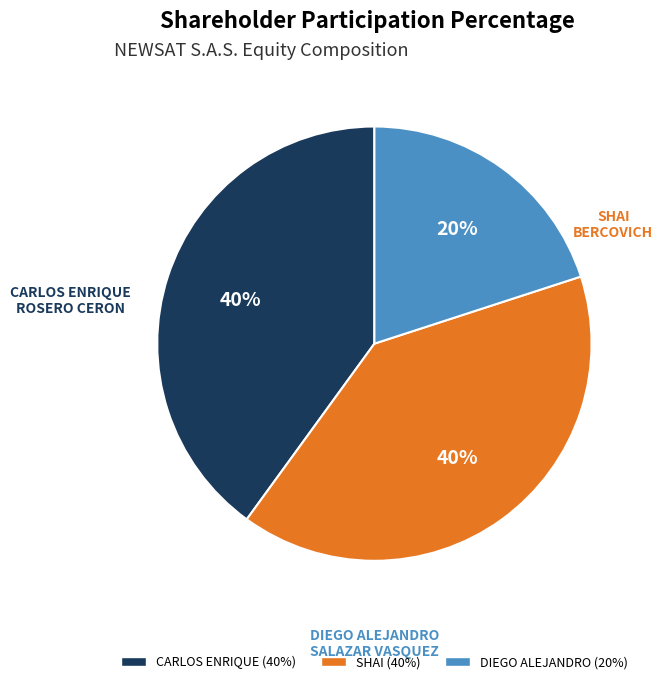

To the nearest percent, what is the difference between the largest and smallest slice percentages?

20%